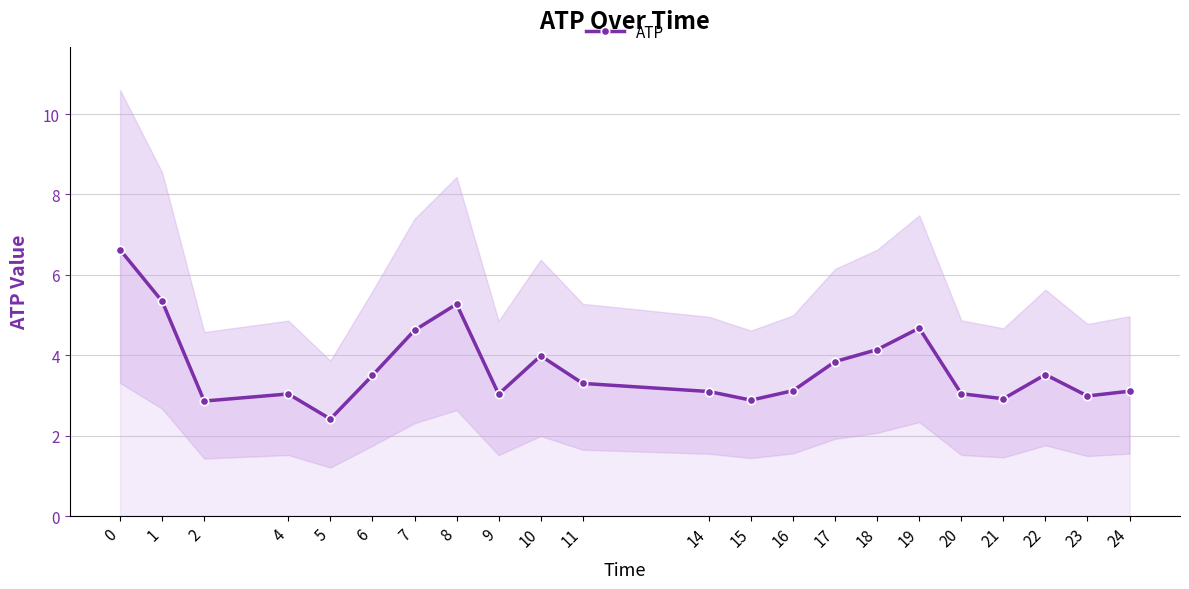

What is the change in value from 9 to 18?

+1.1